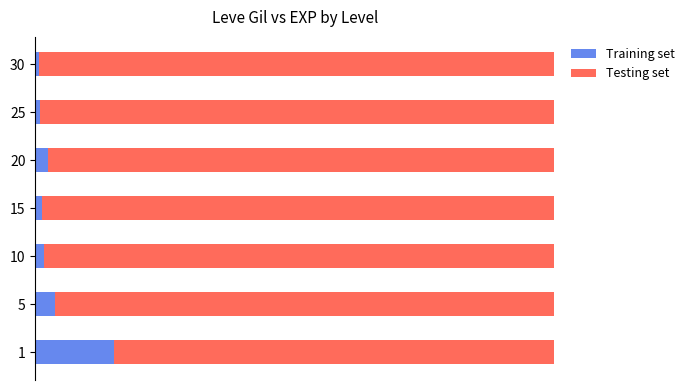

What are all the series names shown in the legend?

Training set, Testing set